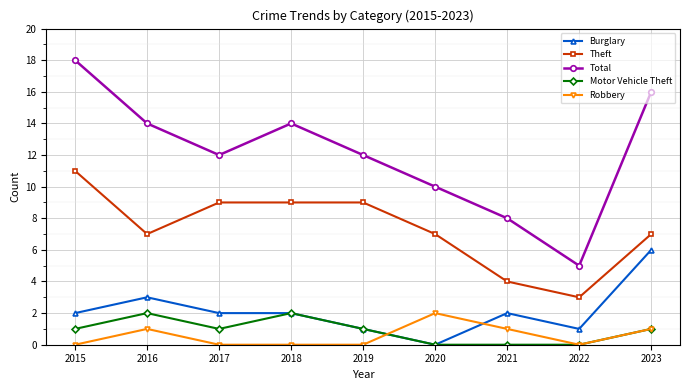

What is the spread (max minus min) of values at 2016?

13